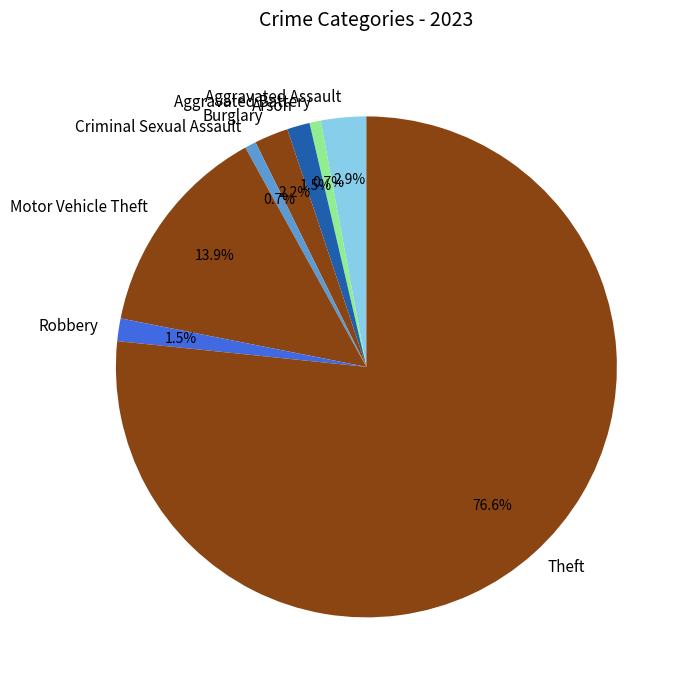

Approximately how many times larger is the value at Aggravated Assault compared to Burglary?

1.3